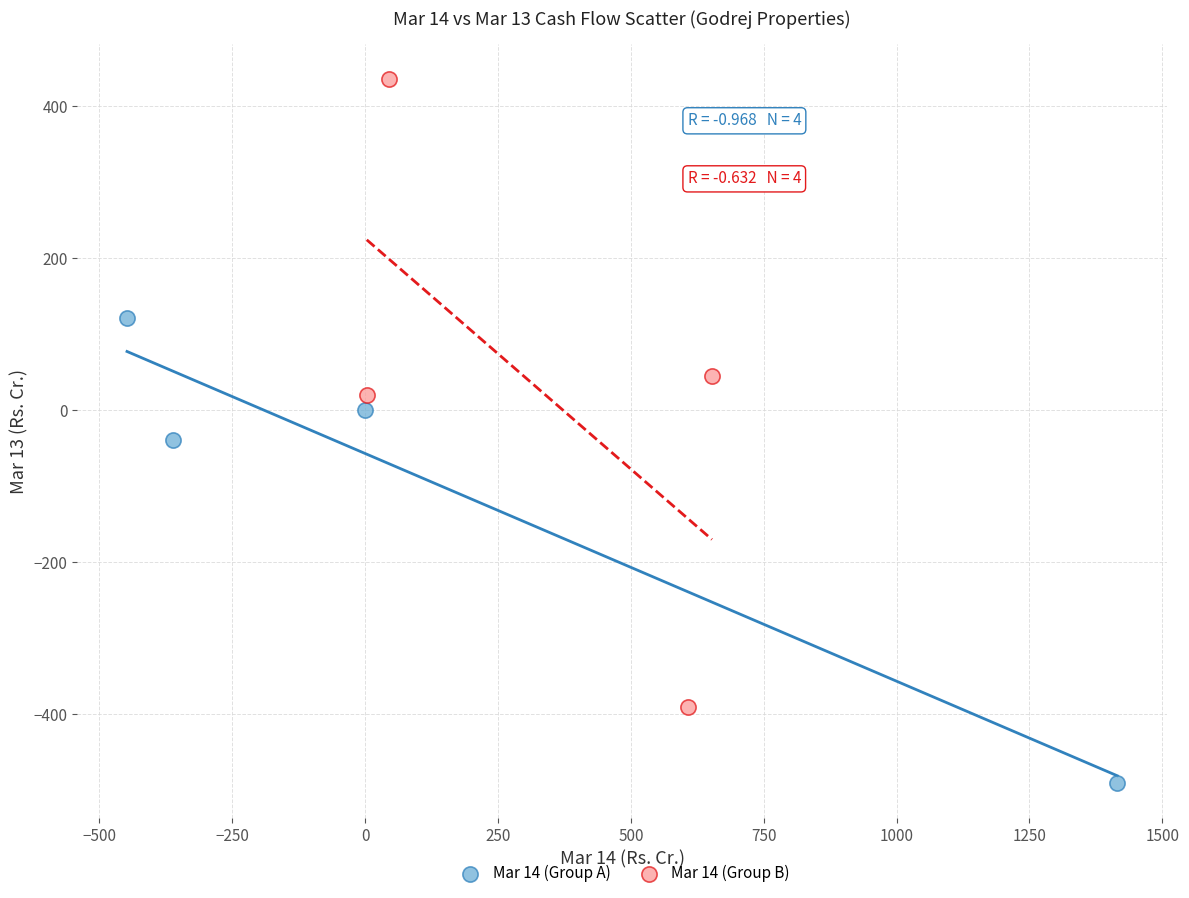

Which series contains the lowest Y value?

Mar 14 (Group A)